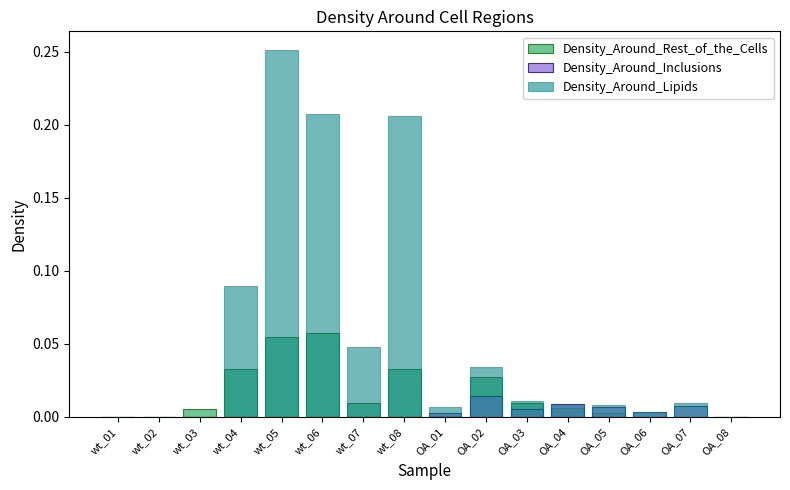

Count the number of categories in the chart.

16